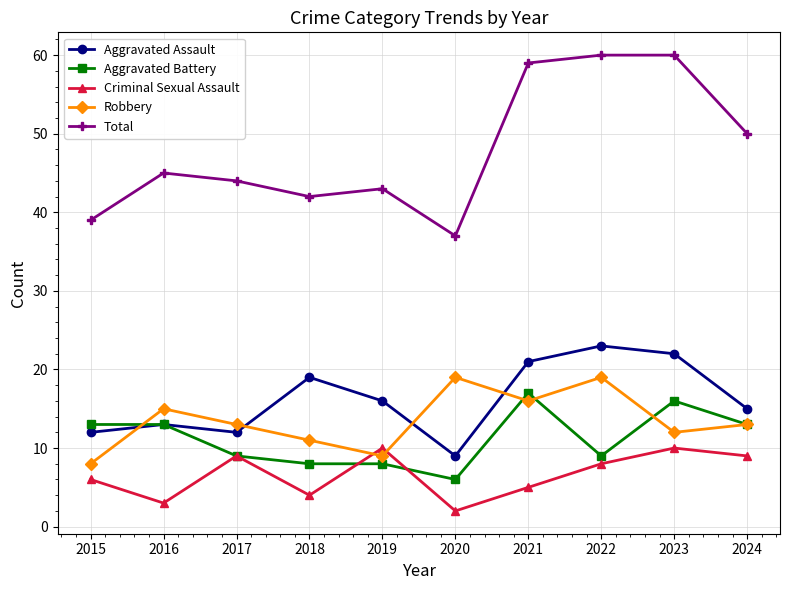

The value of Total at 2019 is 43. True or false?

True